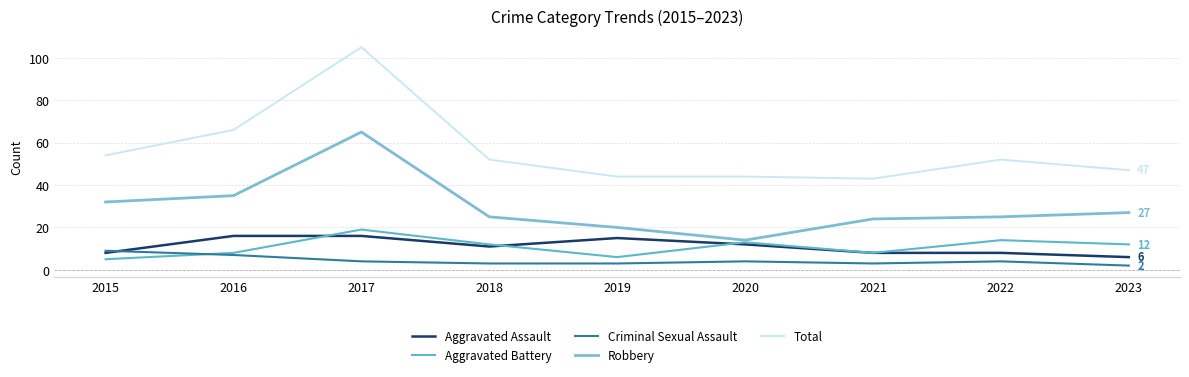

How many interior local valleys does the Robbery series have?

1